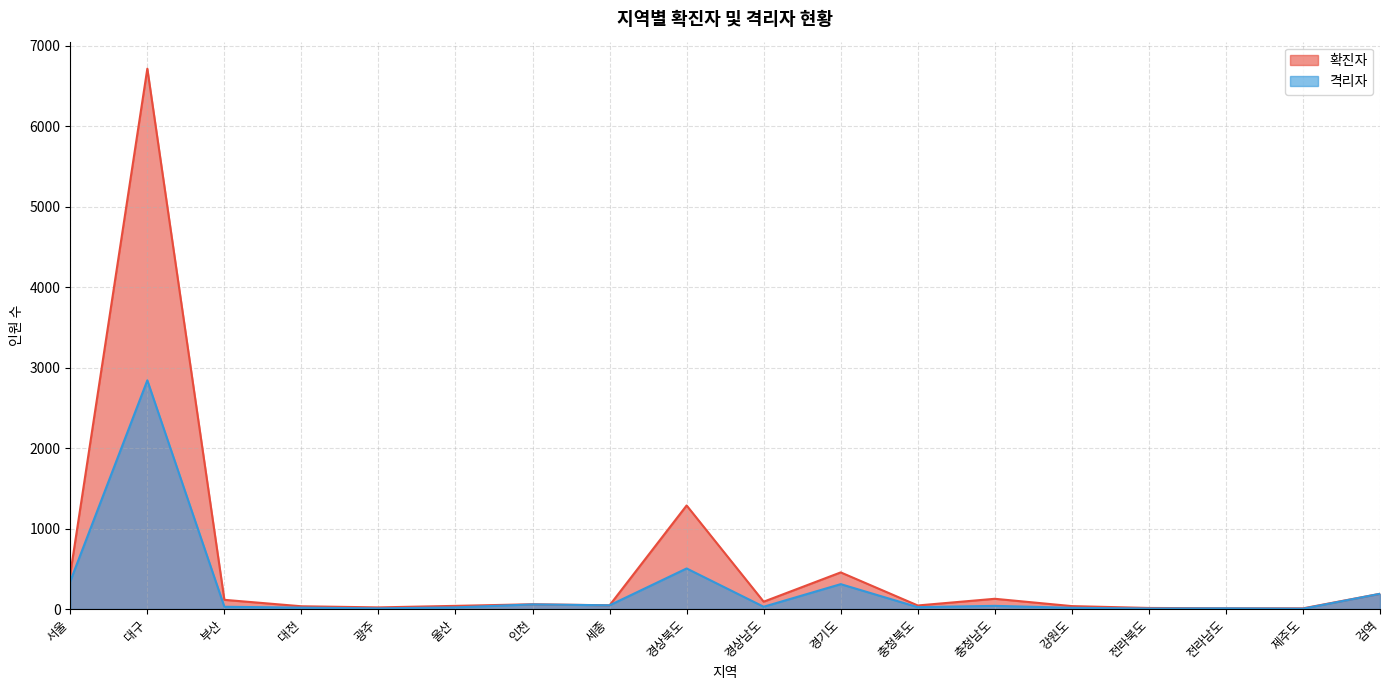

What is the smallest value displayed?

4